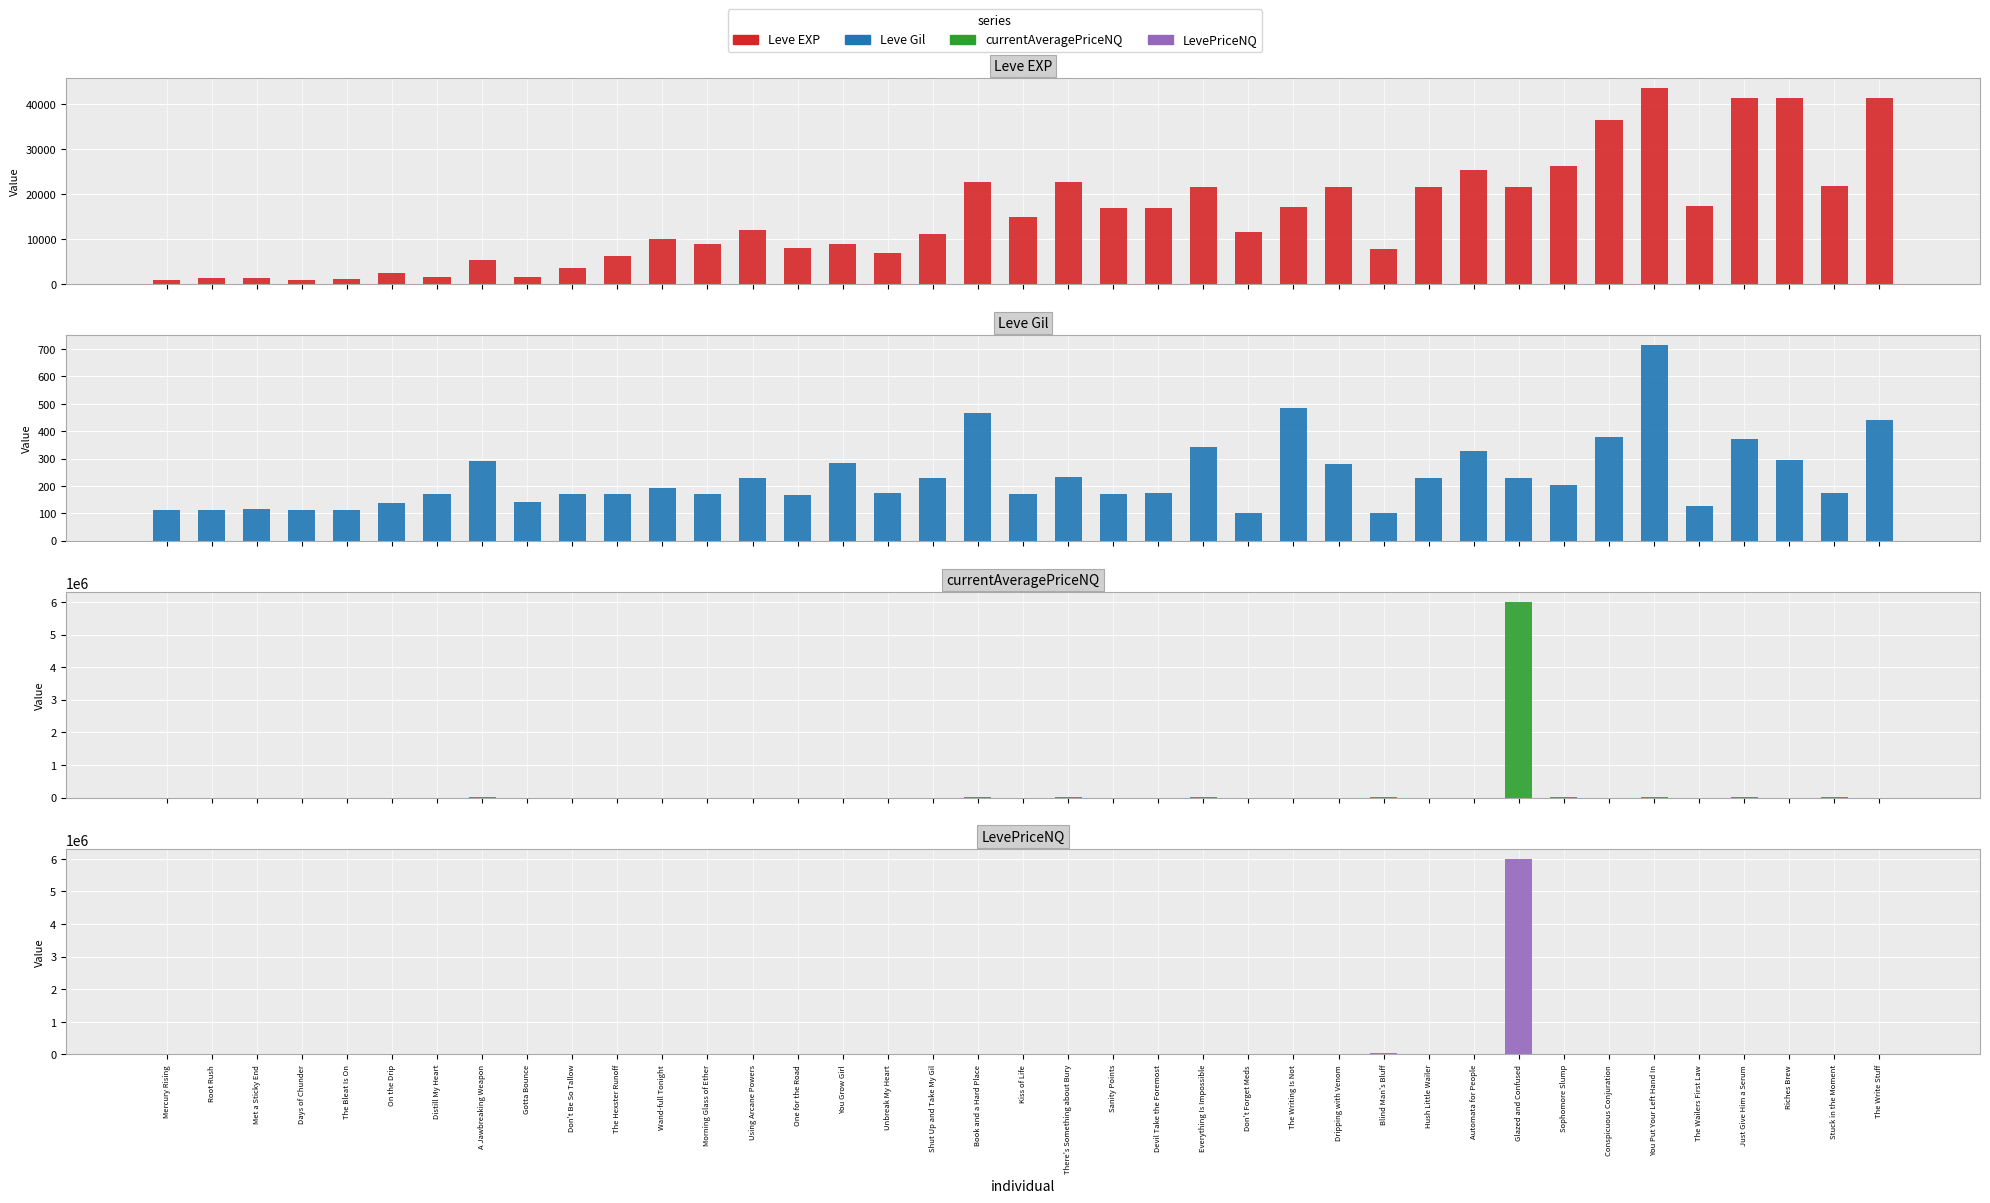

Which label corresponds to the largest value in the chart?

Glazed and Confused